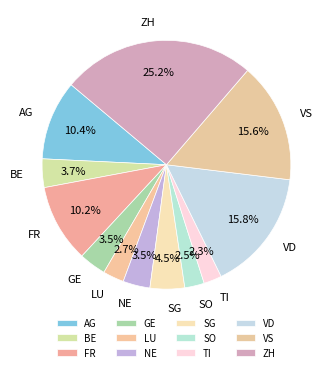

To the nearest percent, what is the average slice percentage?

8%